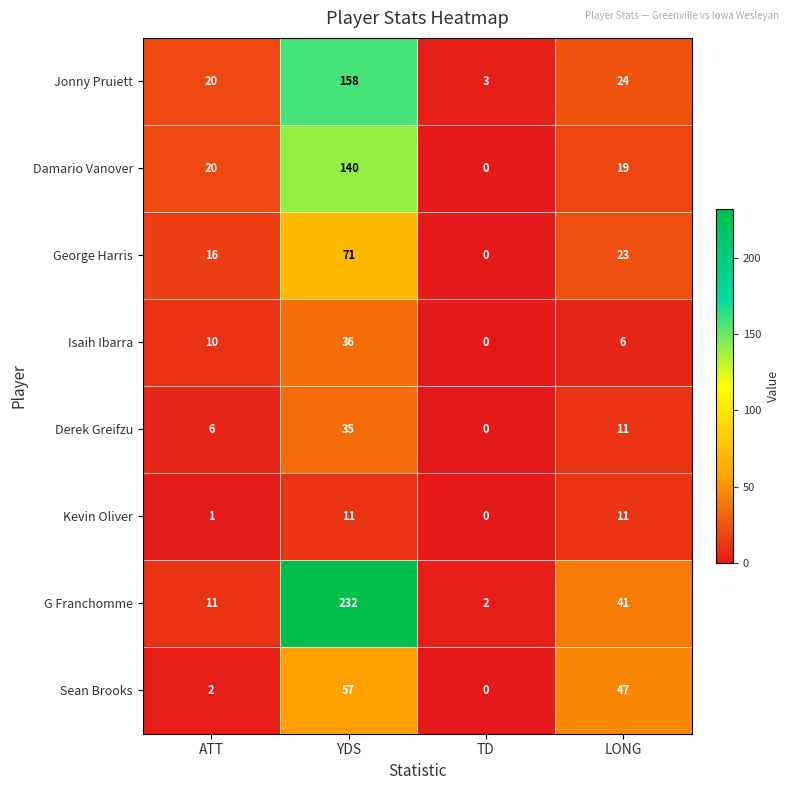

Is it true that Jonny Pruiett equals 34 at ATT?

False